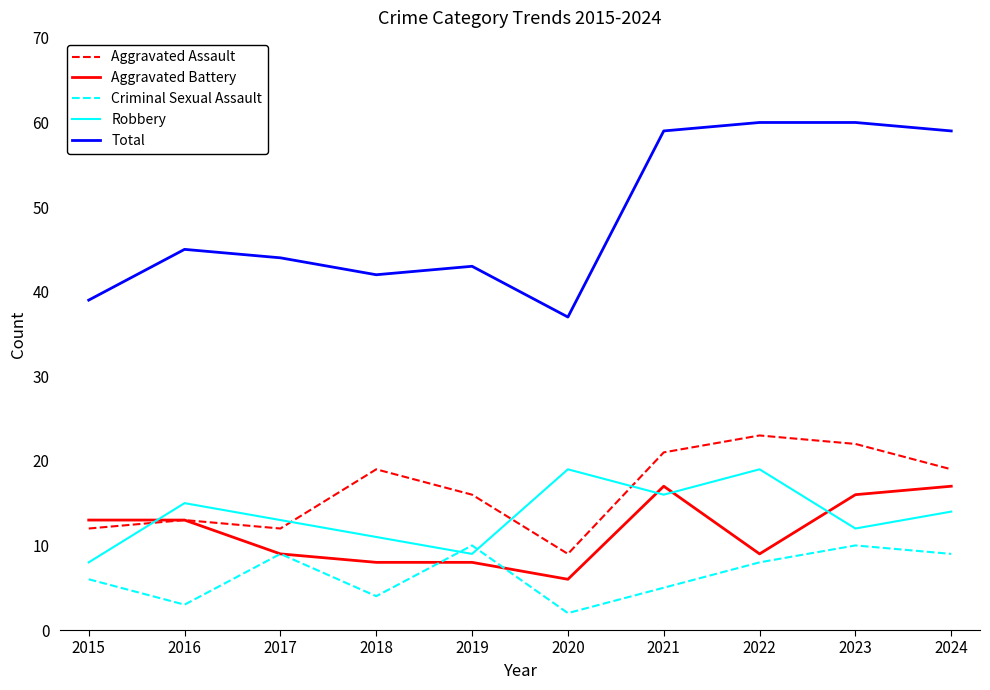

What is the difference between the highest and lowest values at 2018?

38